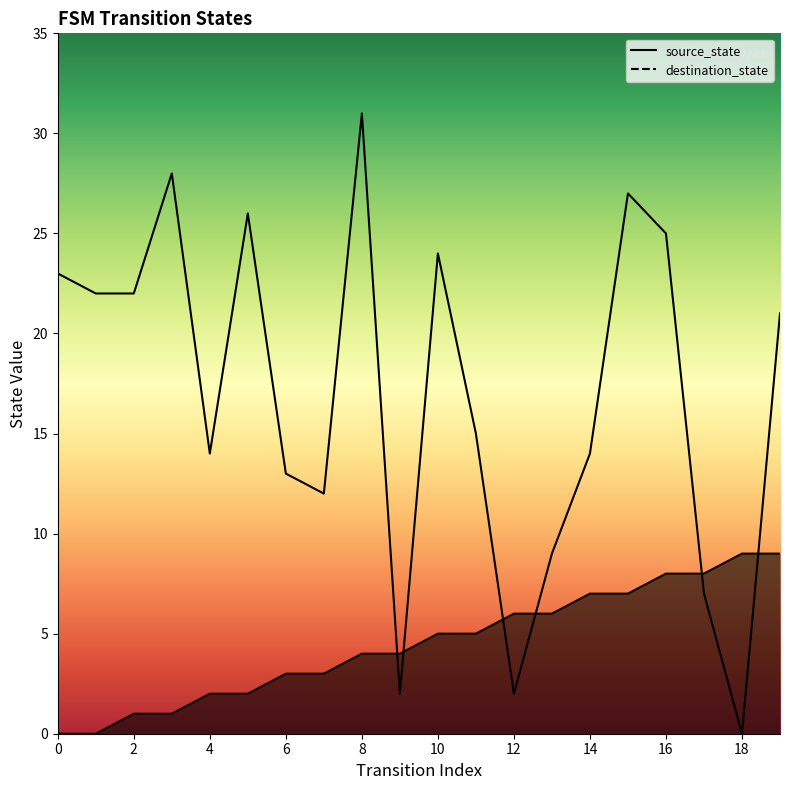

True or false: destination_state has more than 2 interior local peaks.

True